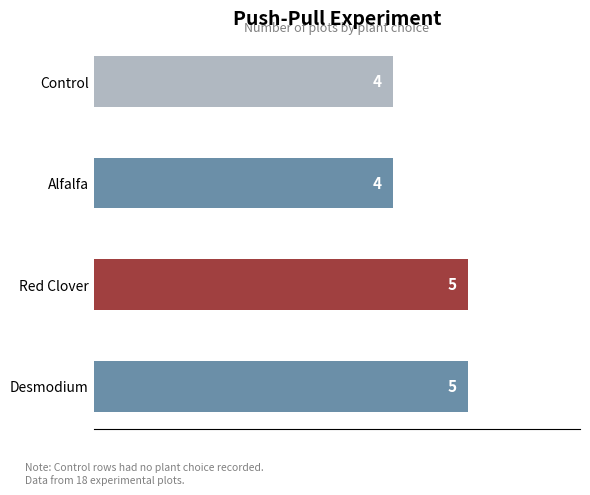

How many distinct data groups are displayed?

1